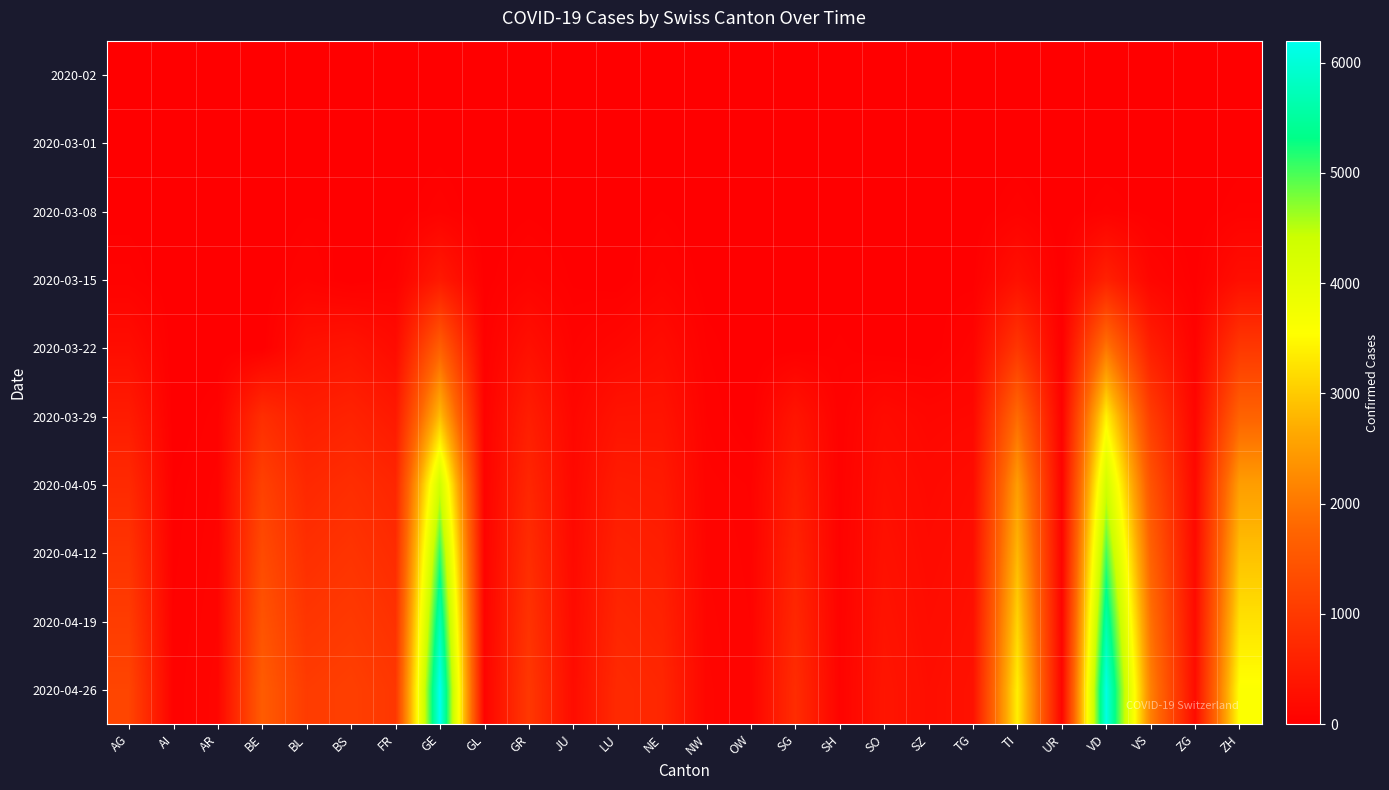

What is the maximum value shown in the chart?

6200